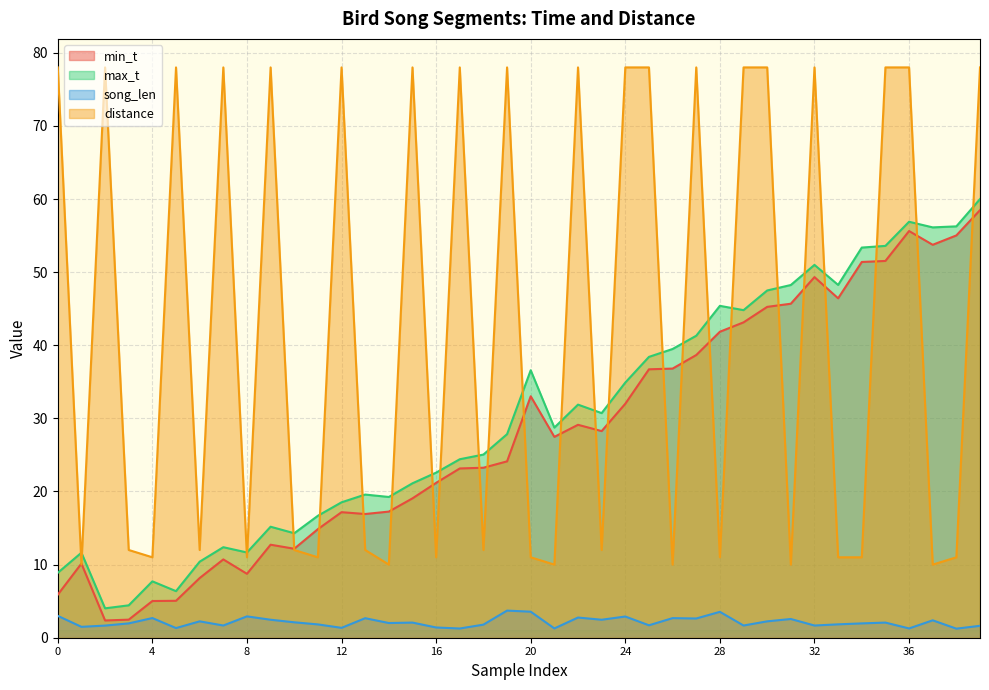

List the series in order of their peak value, lowest first.

song_len, min_t, max_t, distance